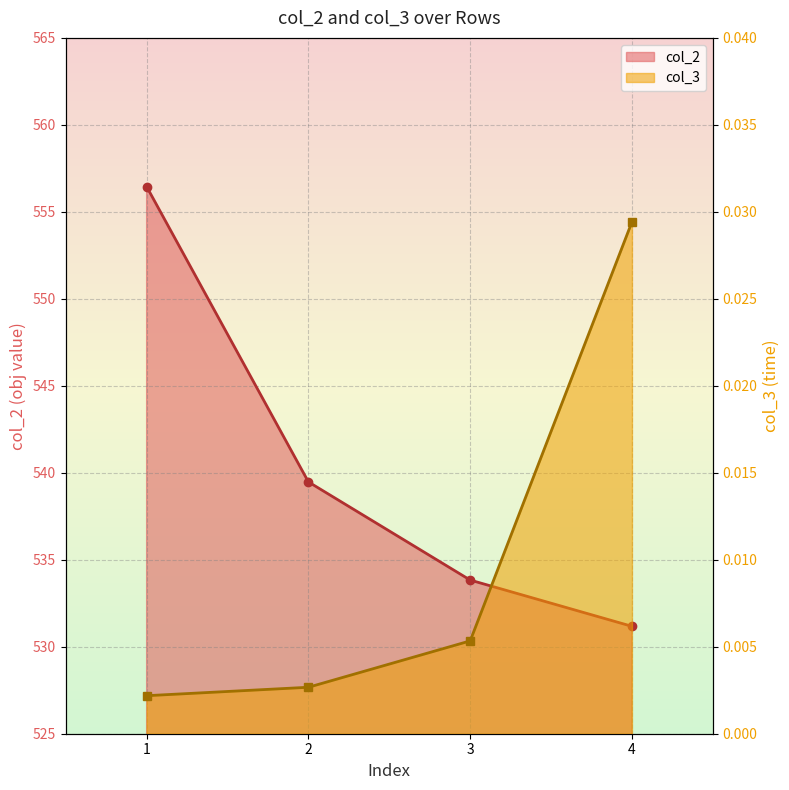

True or false: col_3 and col_2 cross at least once.

False